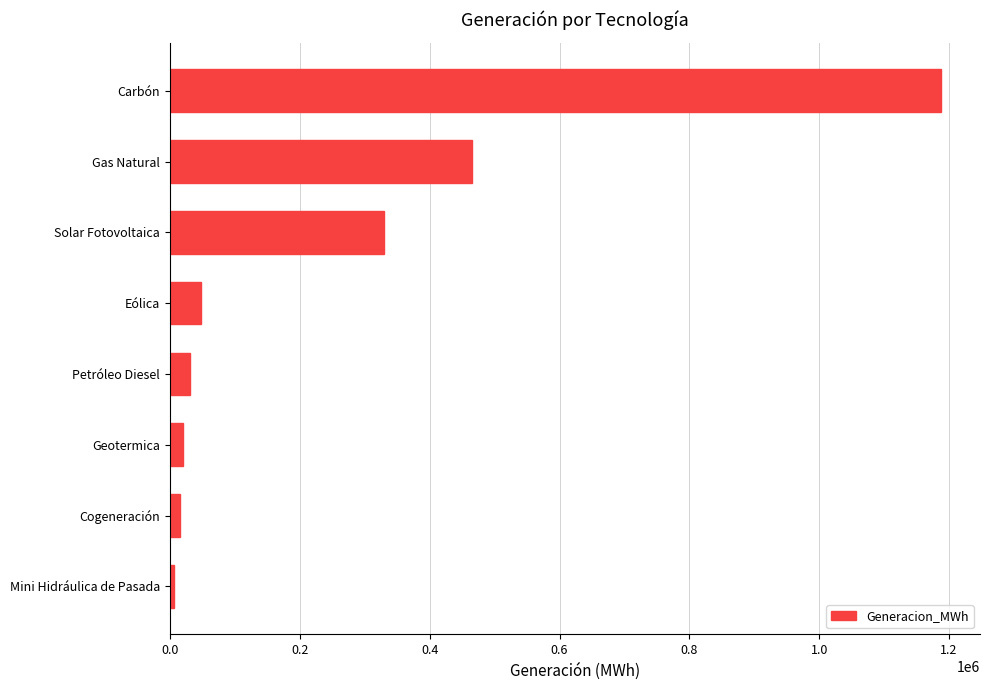

Between Solar Fotovoltaica and Carbón, which is larger?

Carbón